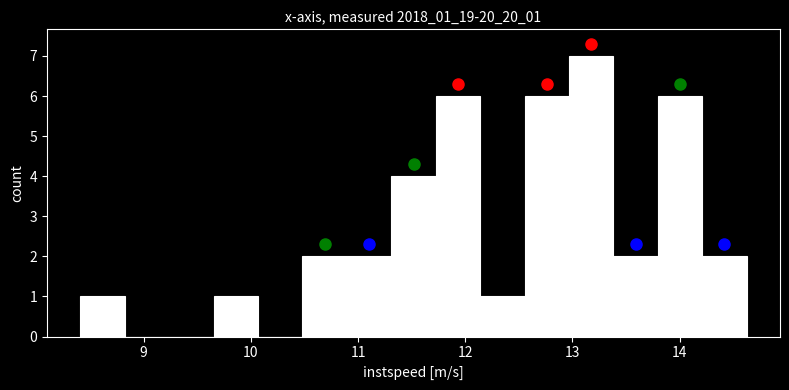

Reading left to right, transcribe this chart: for each bar, give the range it covers on the x-axis and its height. Neither the bar edges nor the heights are printed on the chart, so give them approximately, as read against the axes.

8.4 to 8.8: 1
8.8 to 9.2: 0
9.2 to 9.7: 0
9.7 to 10.1: 1
10.1 to 10.5: 0
10.5 to 10.9: 2
10.9 to 11.3: 2
11.3 to 11.7: 4
11.7 to 12.1: 6
12.1 to 12.6: 1
12.6 to 13.0: 6
13.0 to 13.4: 7
13.4 to 13.8: 2
13.8 to 14.2: 6
14.2 to 14.6: 2